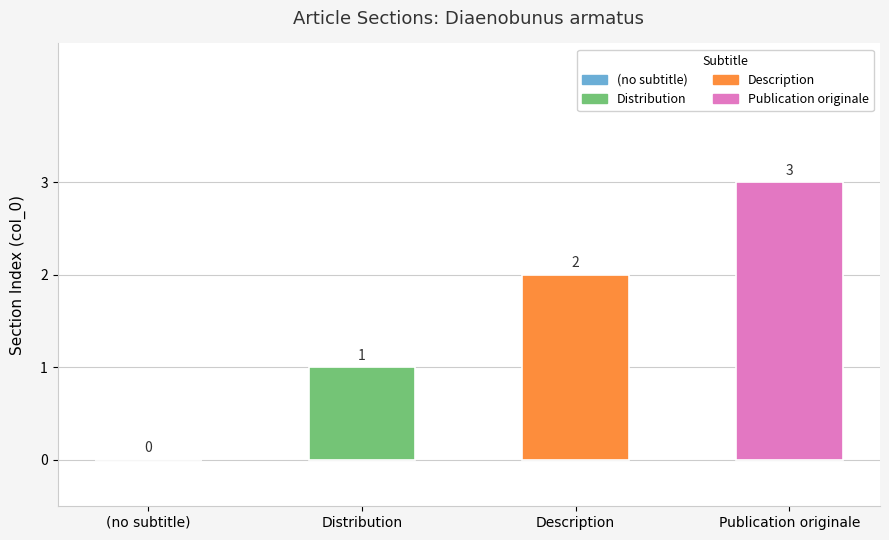

What is the sum of the values at Distribution and Description?

3